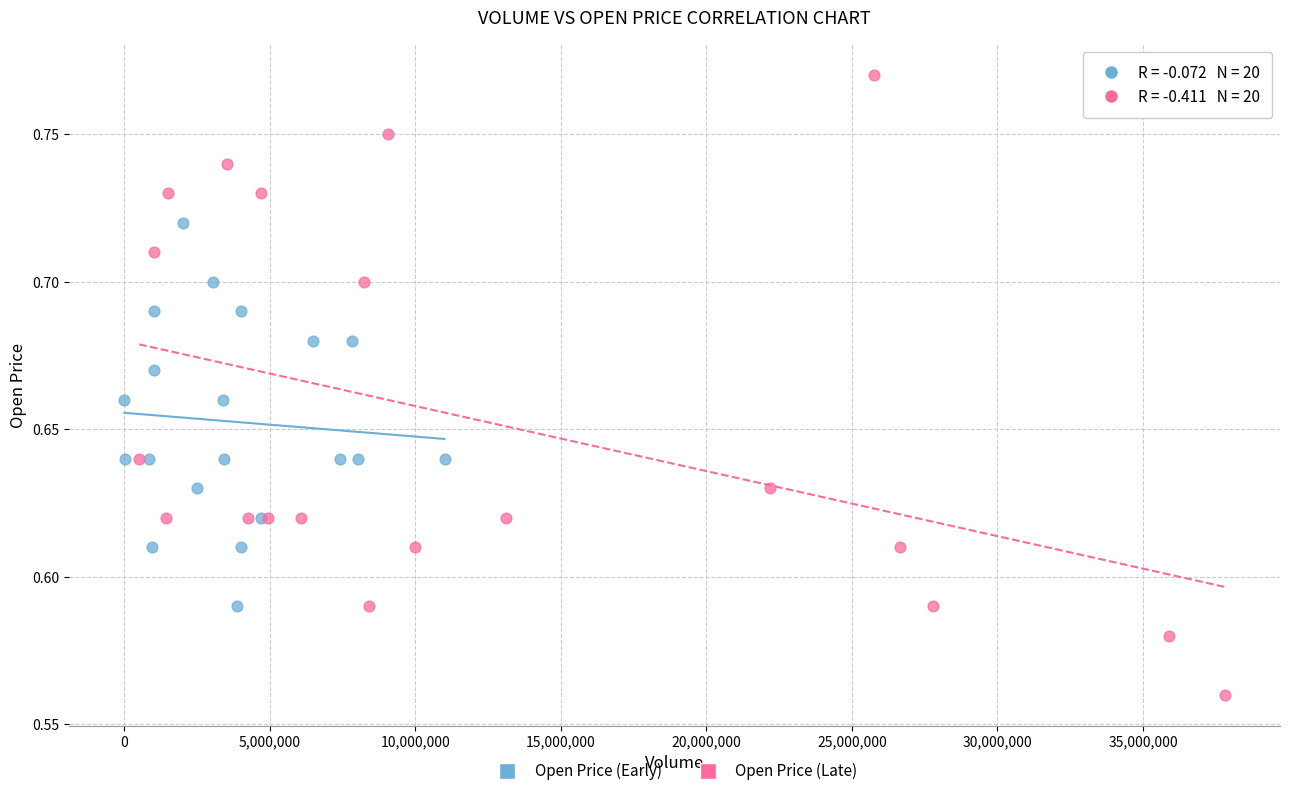

Which series has the widest spread of Y values?

Open Price (Late)